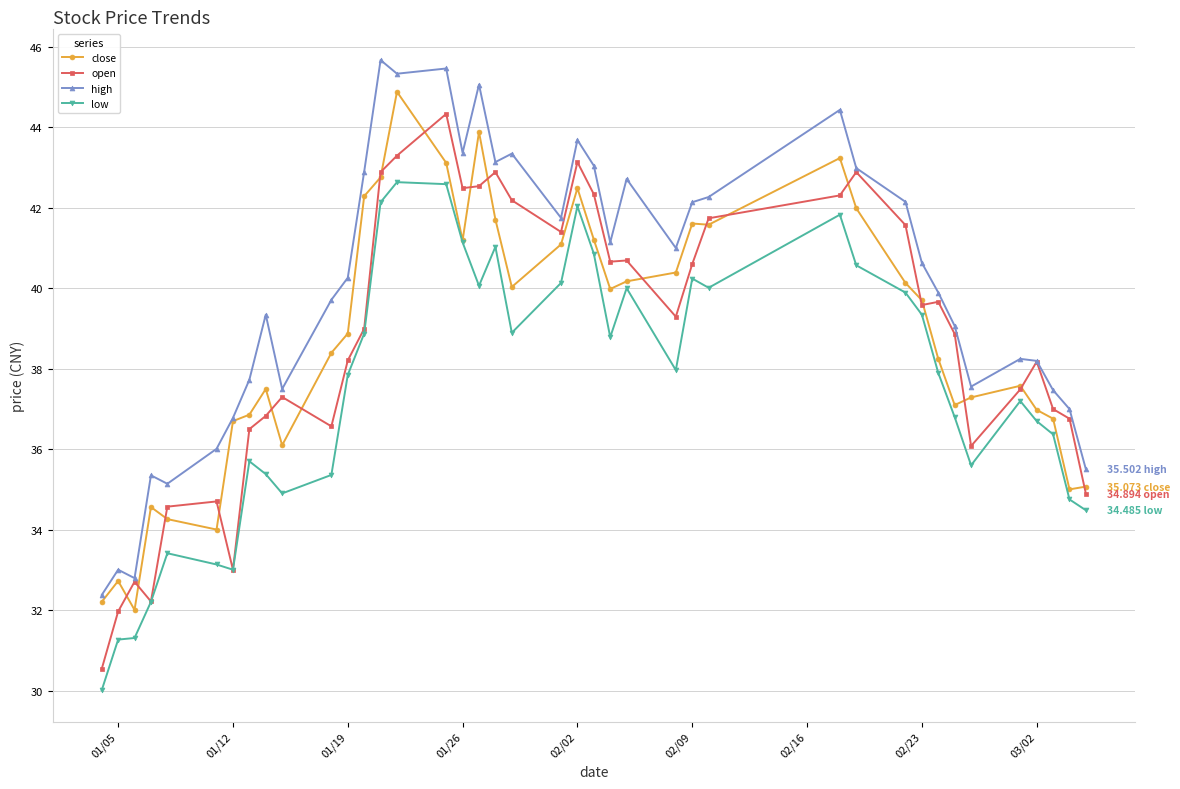

True or false: high and low cross at least once.

False